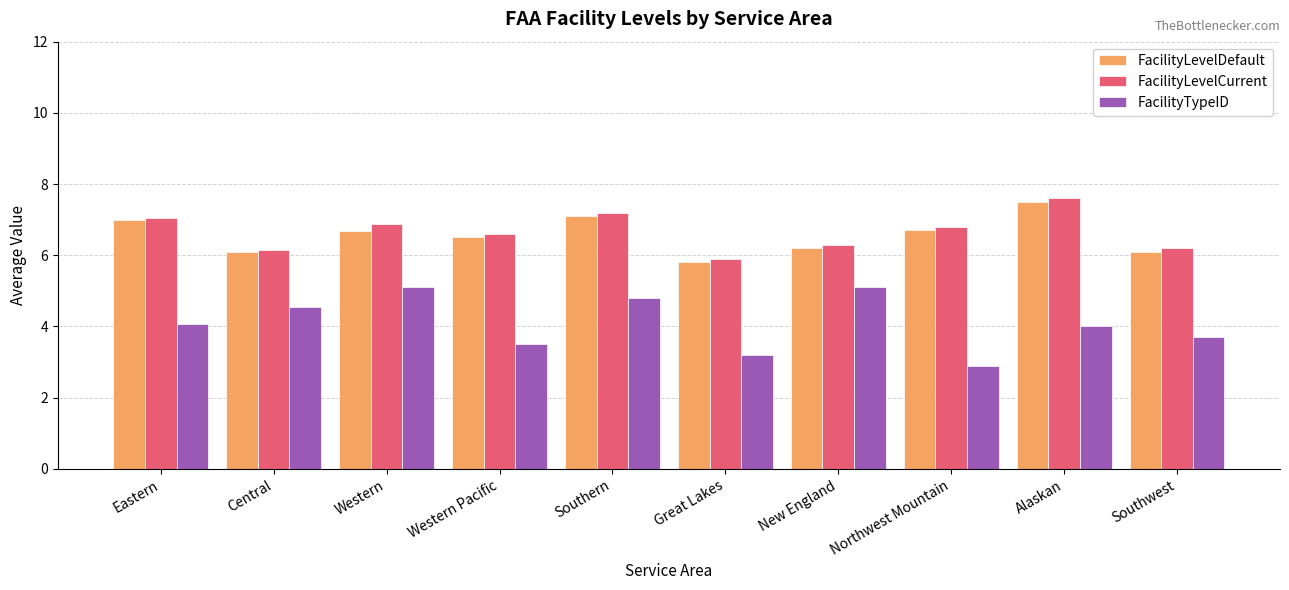

What is the difference between the maximum and minimum values in the FacilityLevelDefault series?

1.7